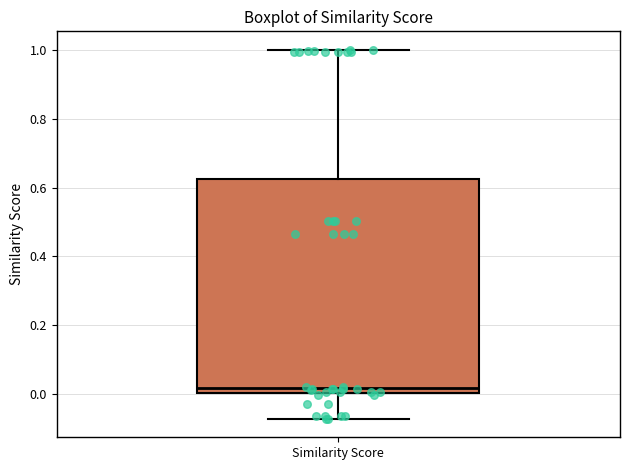

Transcribe this box plot: give where the median line is, the range the box spans, and where the two whiskers end, as read against the y-axis. The values are not printed on the chart, so give them approximately, as read against the axis.

median 0.02, box 0.00 to 0.62, whiskers -0.08 to 1.00